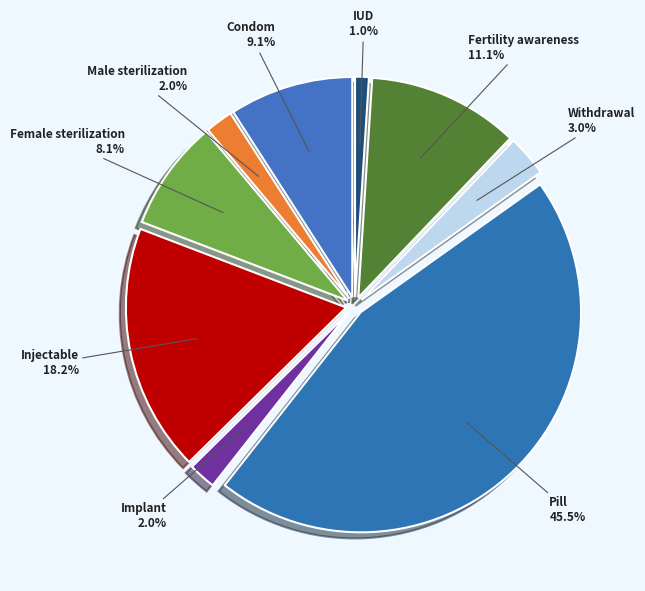

How many segments does this pie chart have?

9